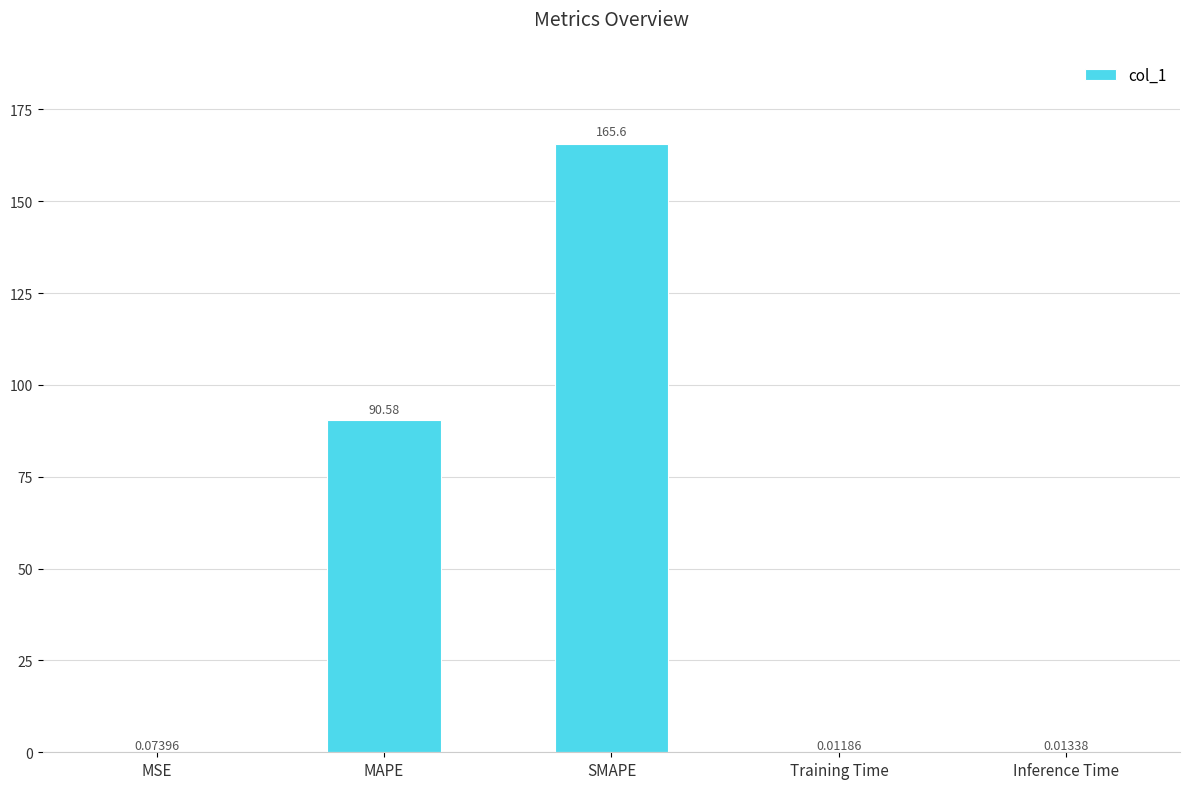

Which has a higher value, Training Time or SMAPE?

SMAPE